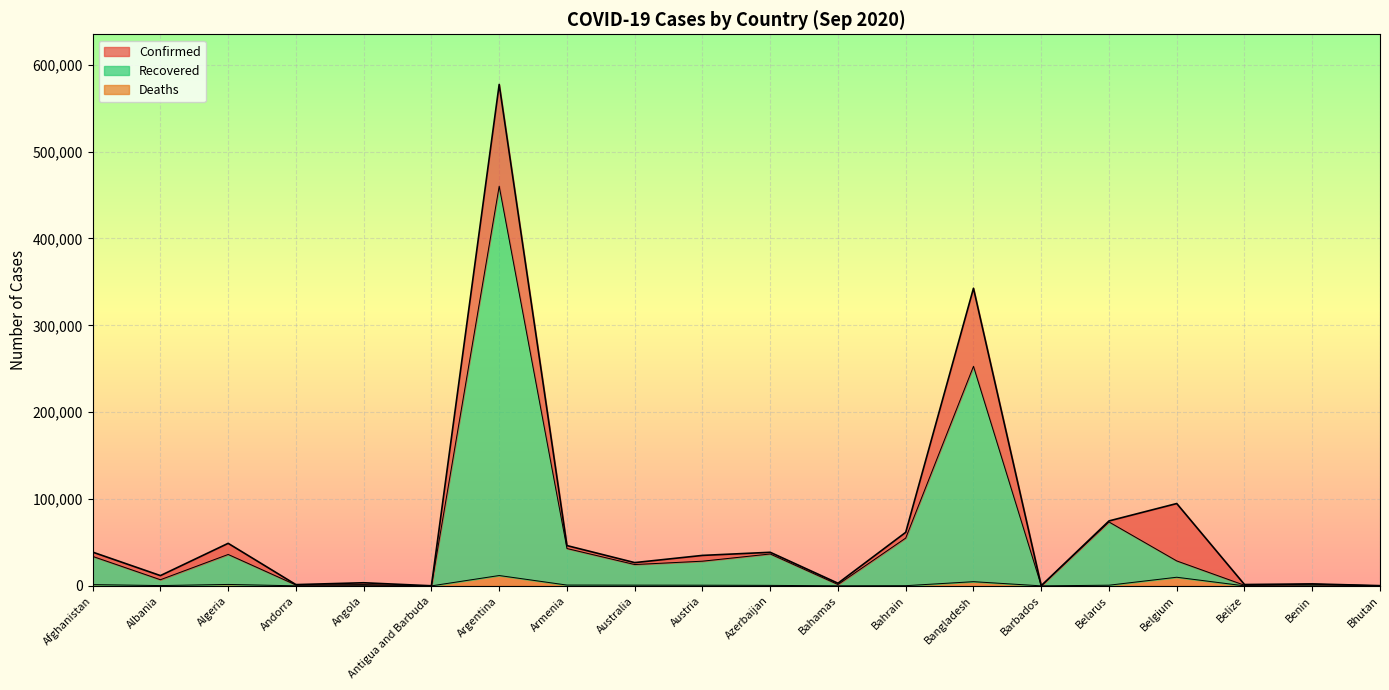

How many data points in Deaths are above 569?

9